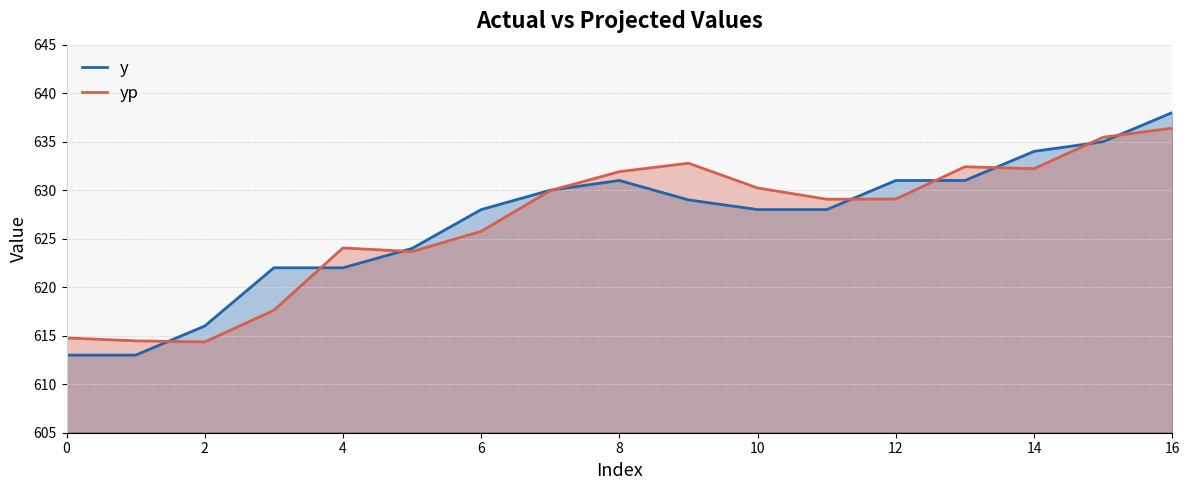

At 6, list the series in order from largest to smallest.

y, yp